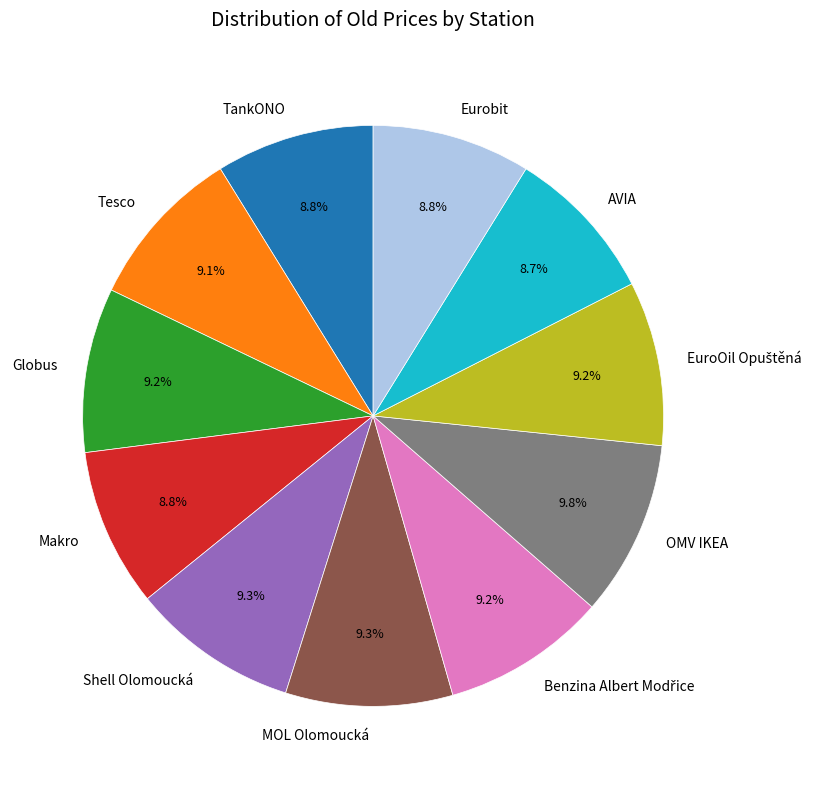

How many slices are in this pie chart?

11